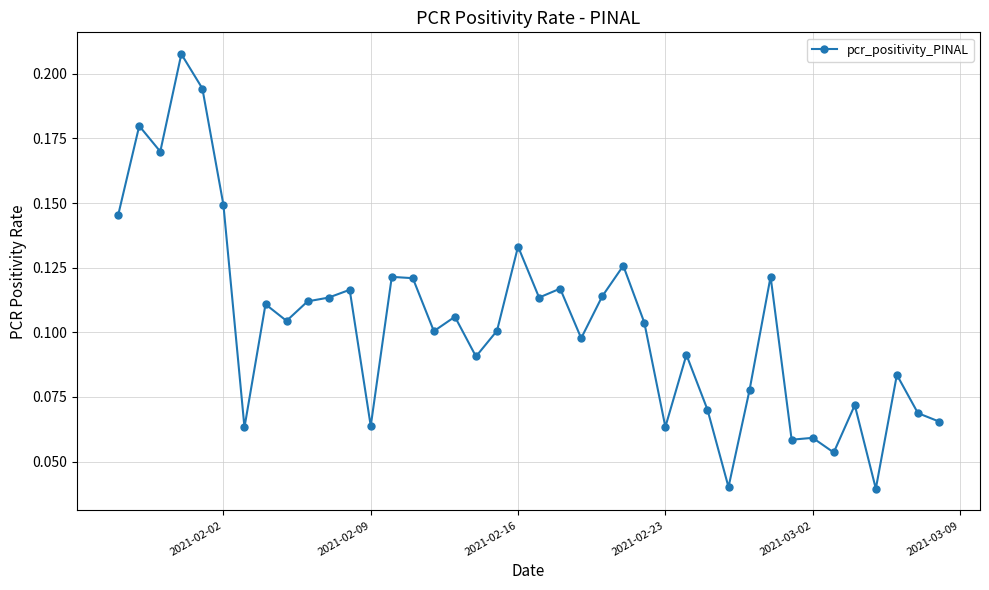

How many lines are shown in the chart?

1